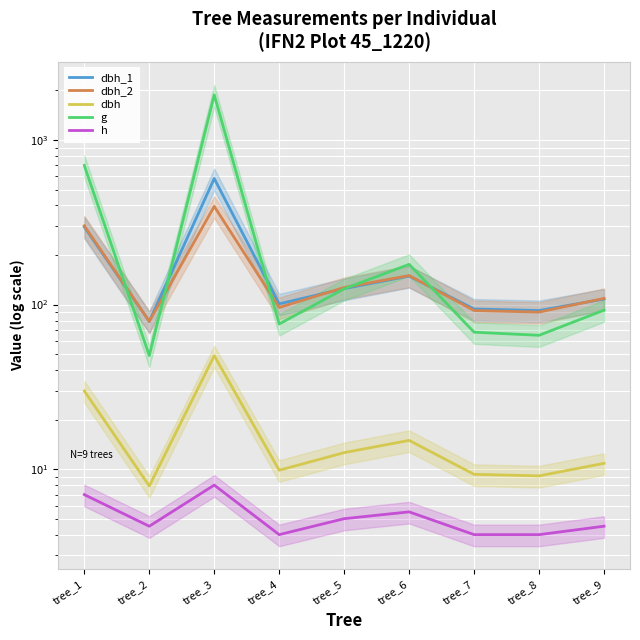

What is the value of the h point at the 9th from the left?

4.5